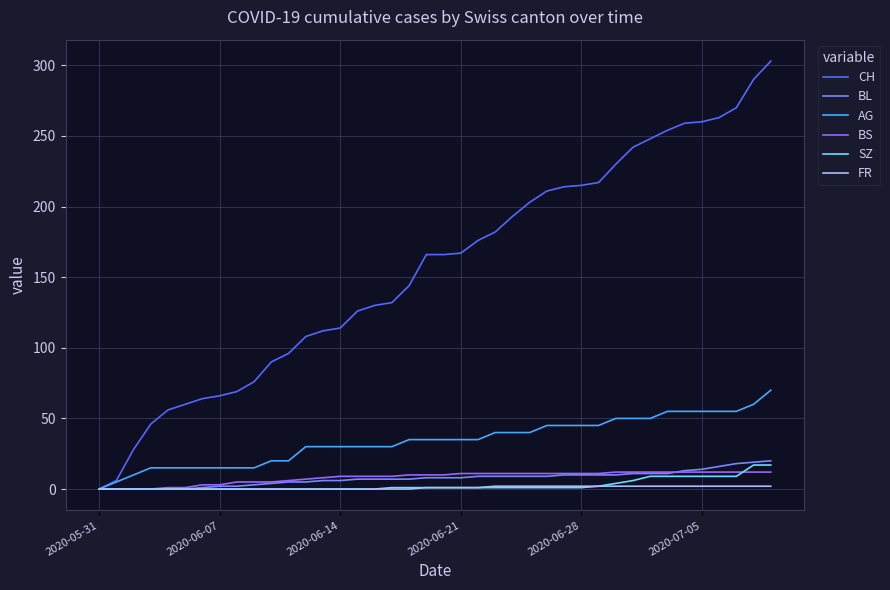

Which series has the widest spread of values?

CH